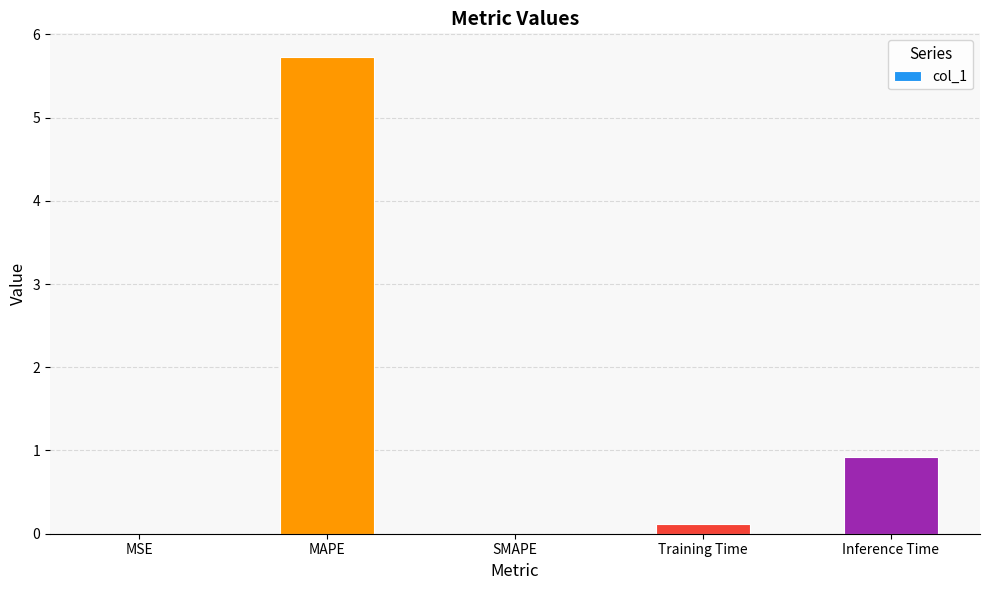

Is it true that the value at Inference Time is 0.9?

True